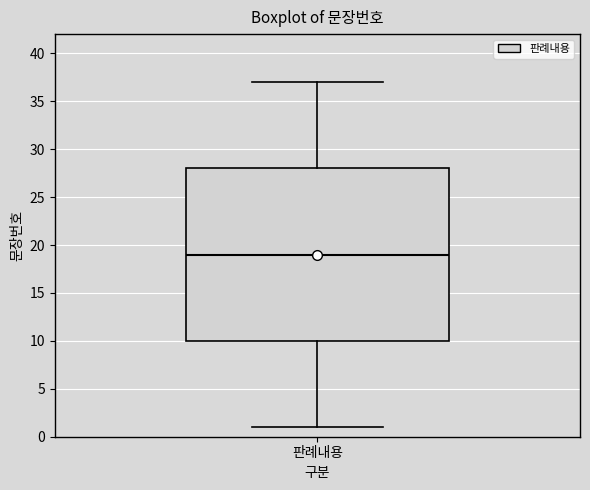

Read this box plot against the y-axis: the position of the median line, the range covered by the box, and the ends of both whiskers. The values are not printed on the chart, so give them approximately, as read against the axis.

median 19, box 10 to 28, whiskers 1 to 37